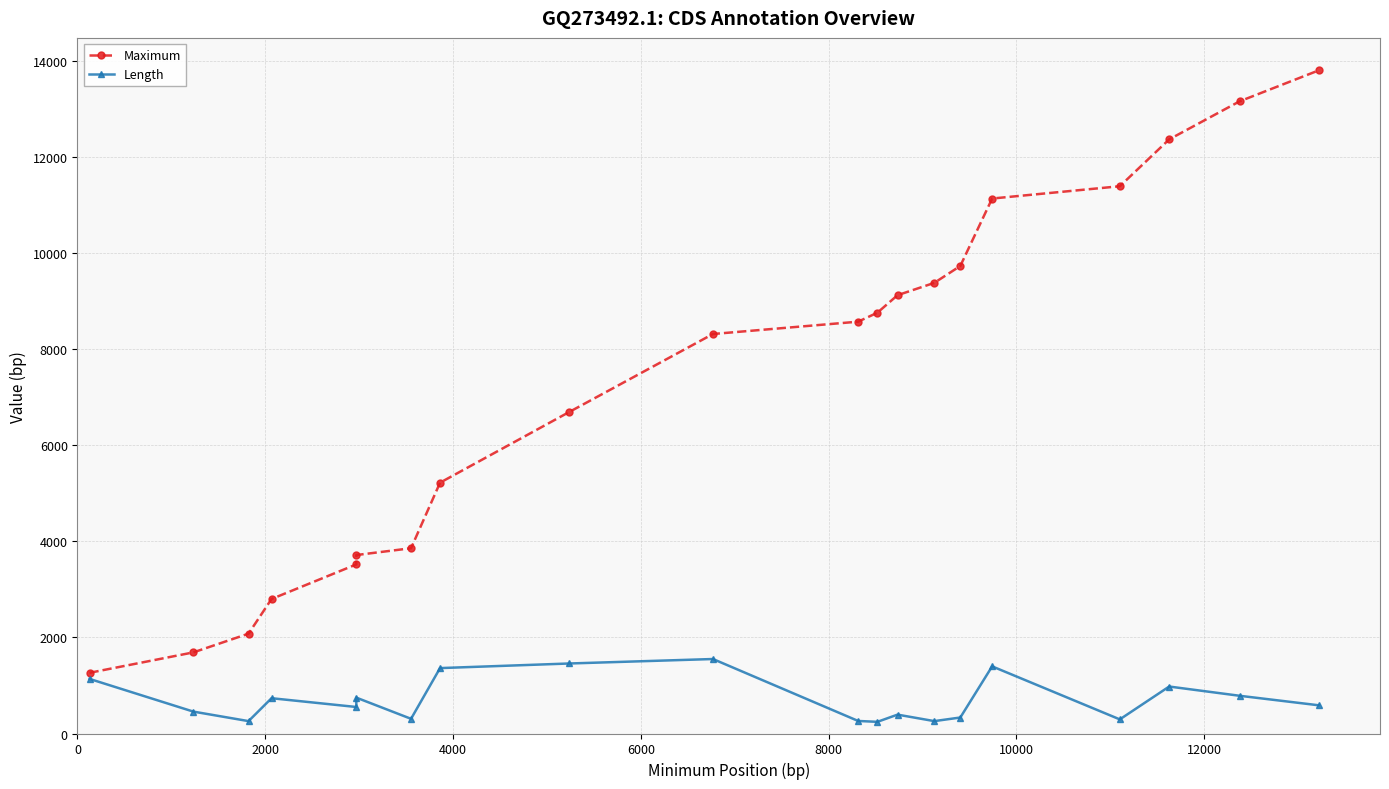

Reading left to right, what are all the values shown in this chart?

Maximum: 1264	1689	2079	2801	3521	3716	3858	5223	6697	8319	8576	8763	9127	9384	9736	11140	11396	12372	13163	13807
Length: 1137	456	258	735	552	747	306	1362	1458	1551	261	243	393	258	333	1398	294	978	786	588